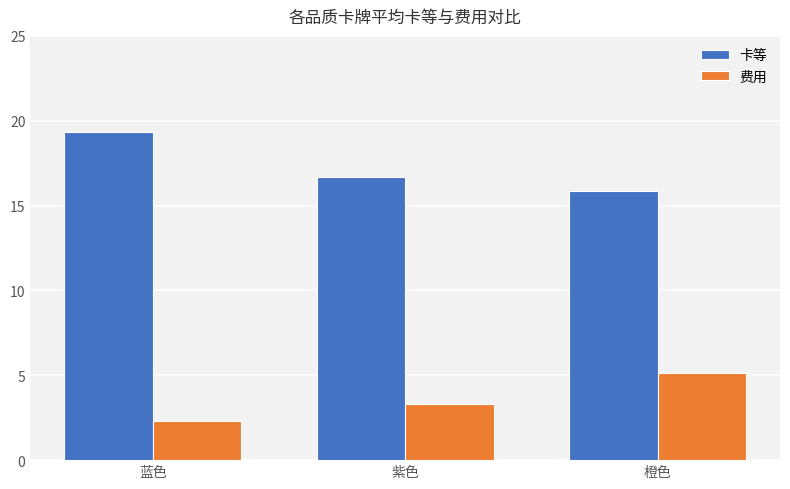

How many data points does each series have?

3